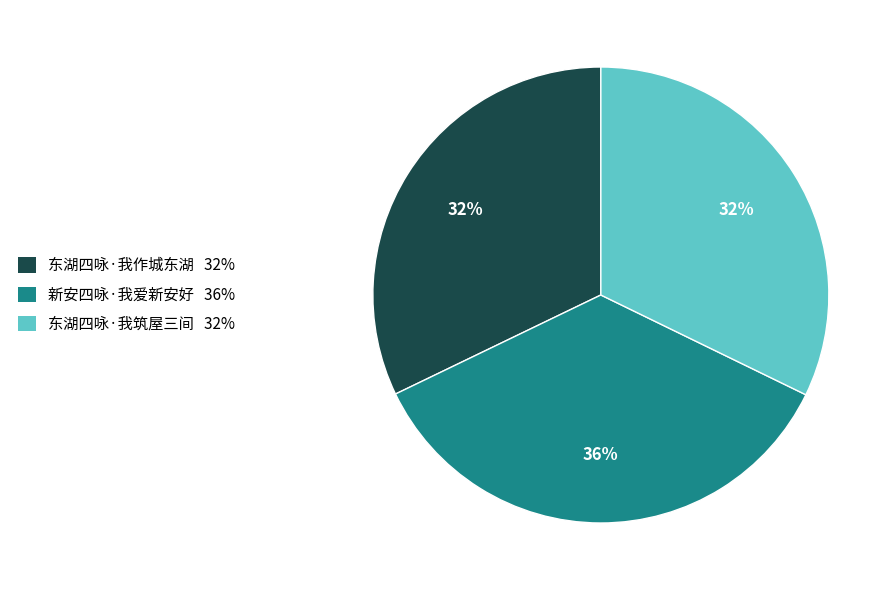

Which slice is the largest?

新安四咏·我爱新安好